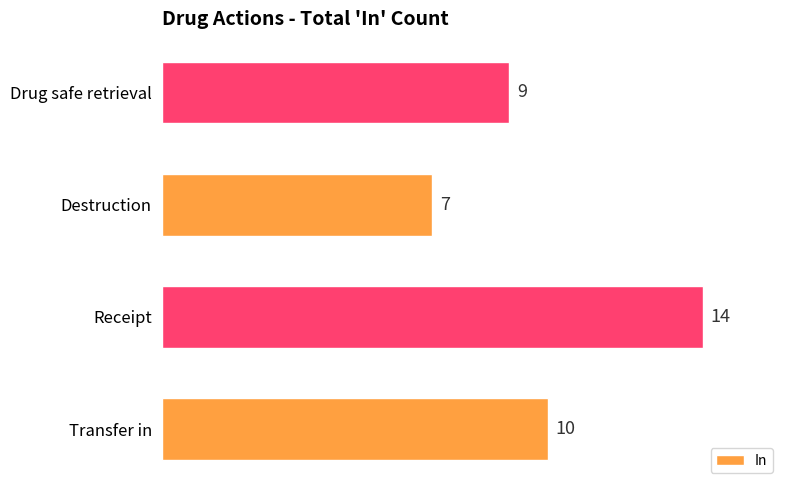

What is the average value?

10